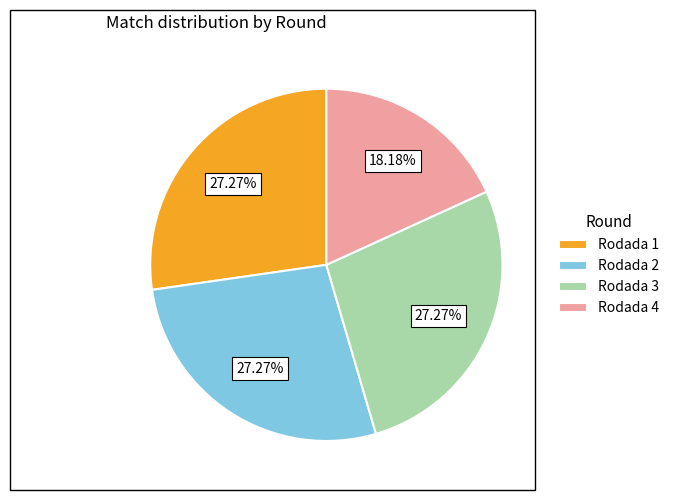

What percentage is the Rodada 2 slice, to the nearest percent?

27%